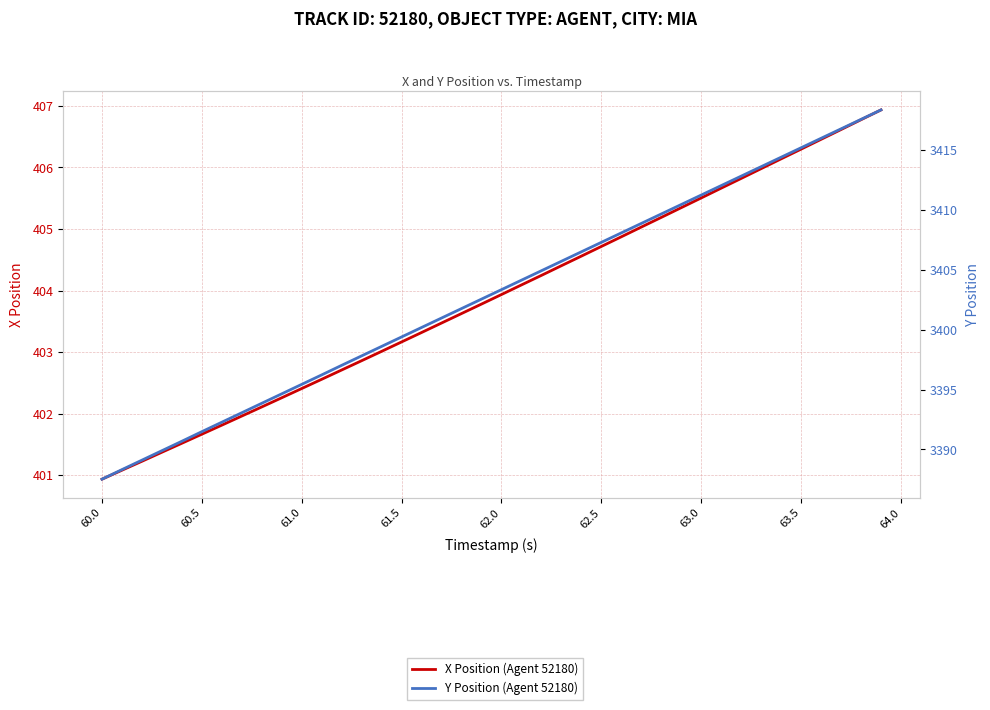

What is the average value of the Y Position (Agent 52180) series?

3403.0